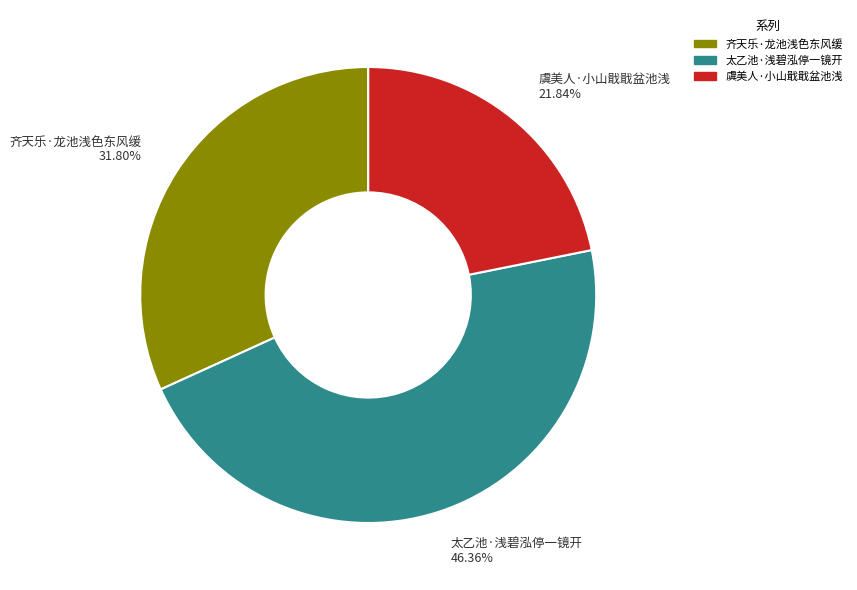

To the nearest percent, what is the difference between the largest and smallest slice percentages?

25%